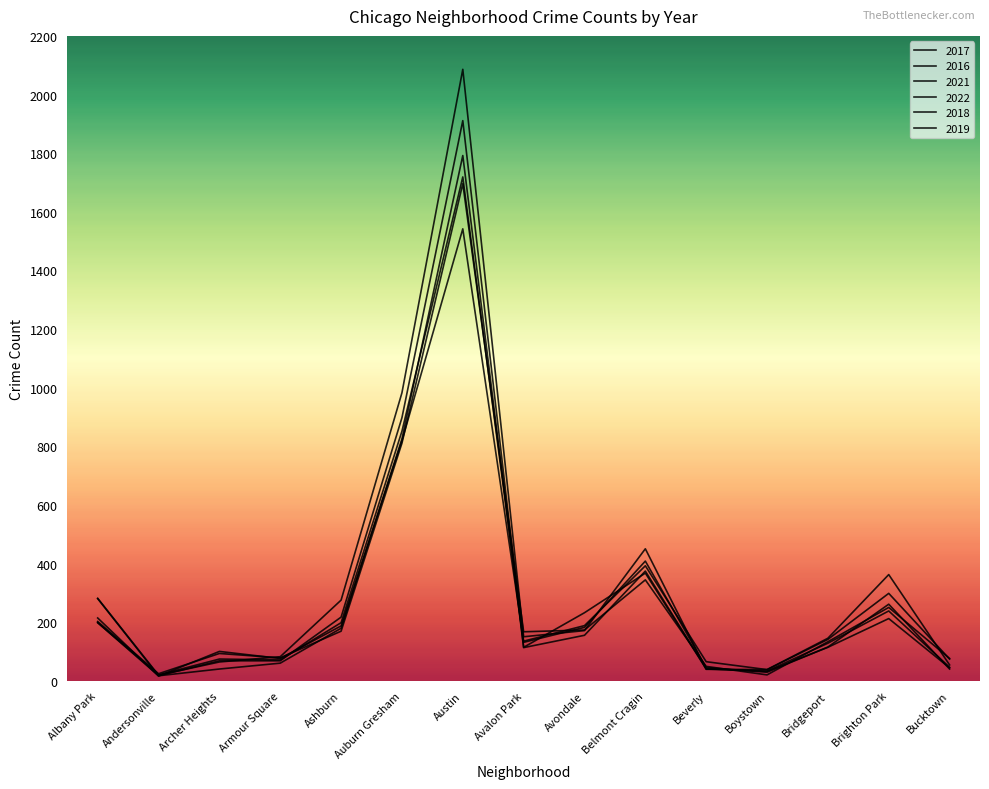

How many lines are shown in the chart?

6